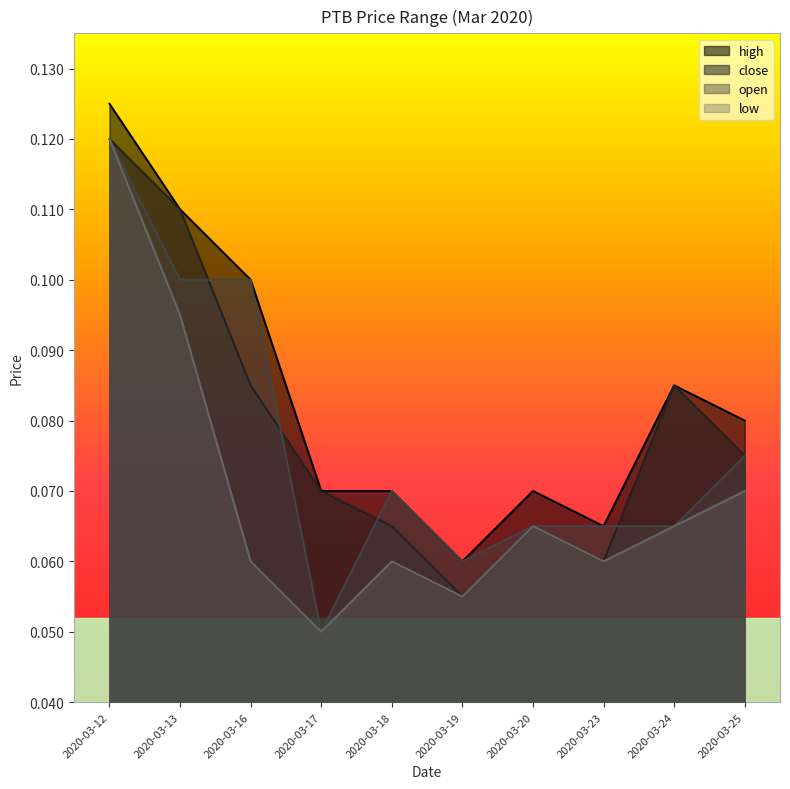

What are all the series names shown in the legend?

high, close, open, low